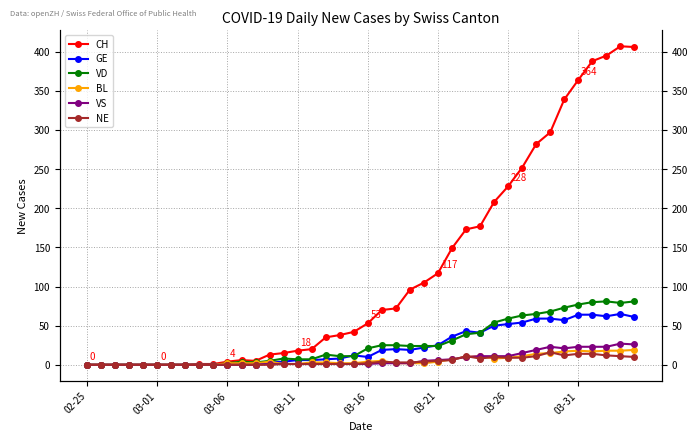

What is the highest value of the VD series?

81